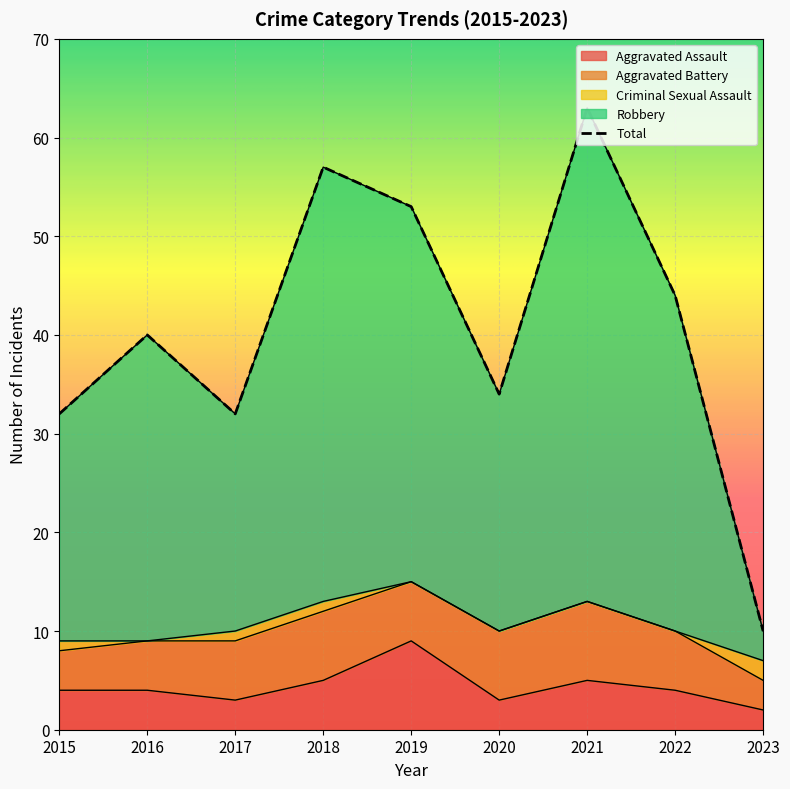

Which category has the highest value across all series?

2021